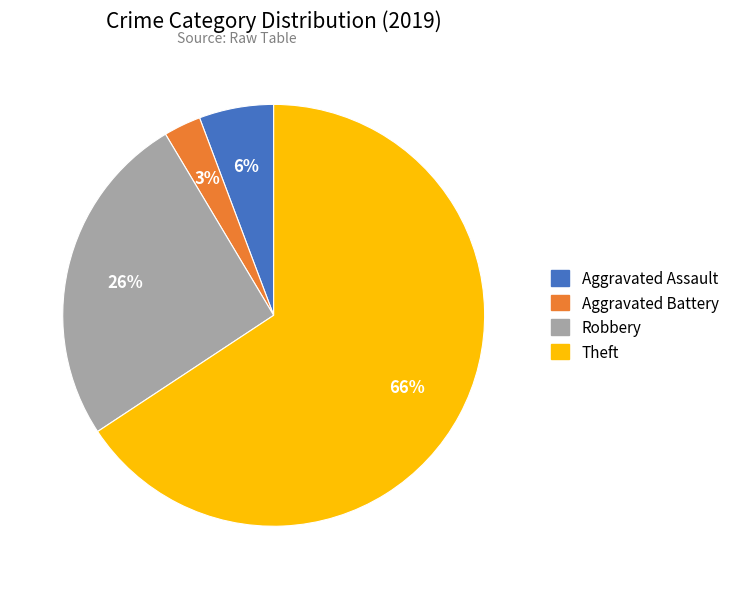

What percentage is the Aggravated Battery slice, to the nearest percent?

3%